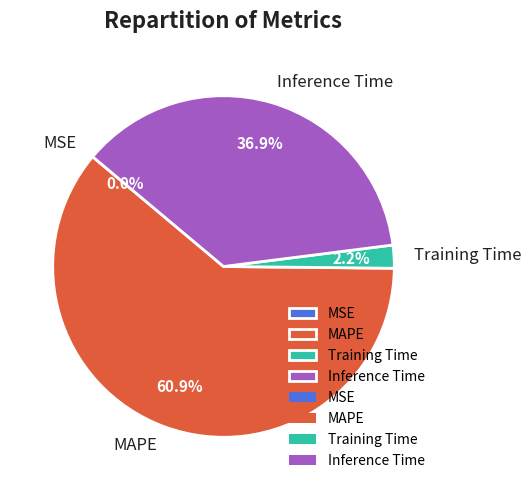

Is MAPE the majority of the pie?

Yes